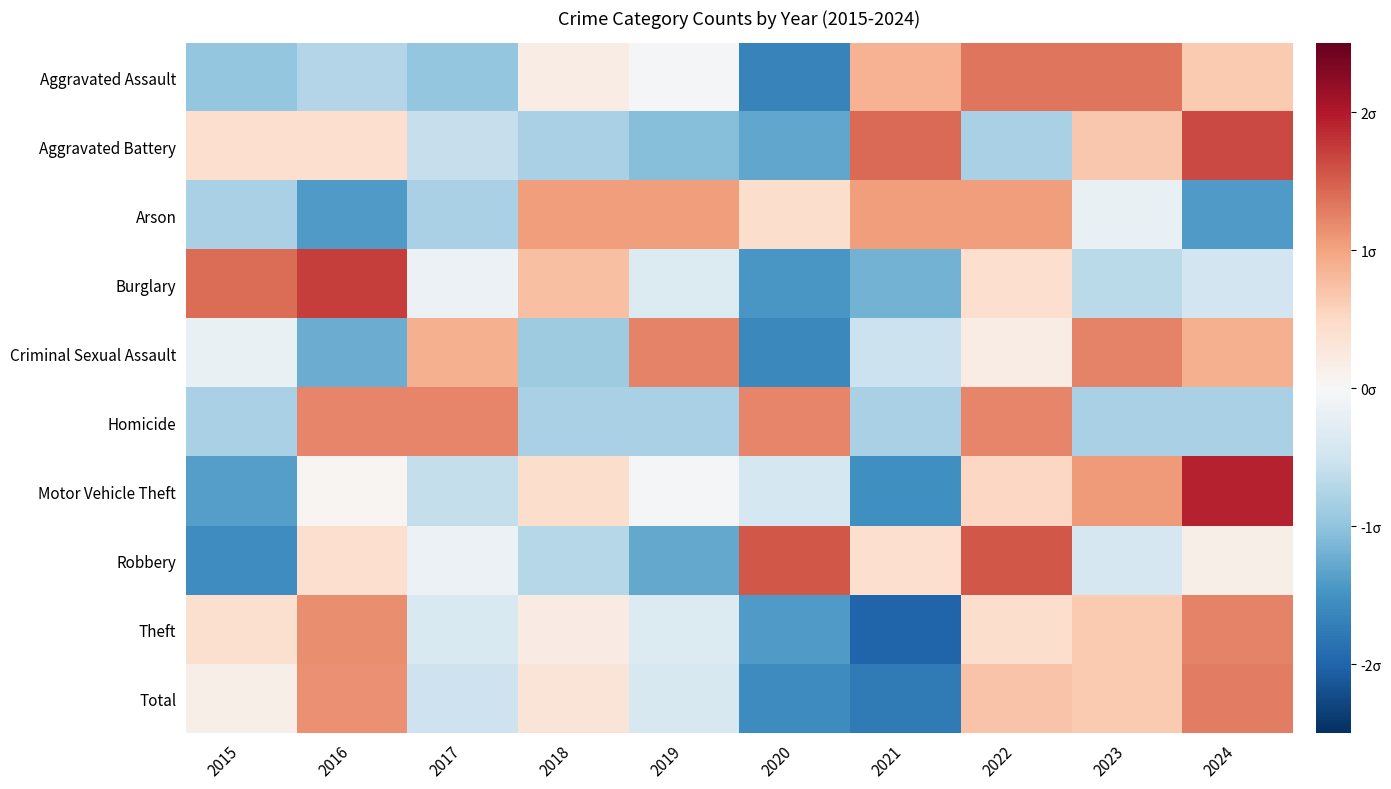

What is the difference between the highest and lowest values at 2020?

3.2